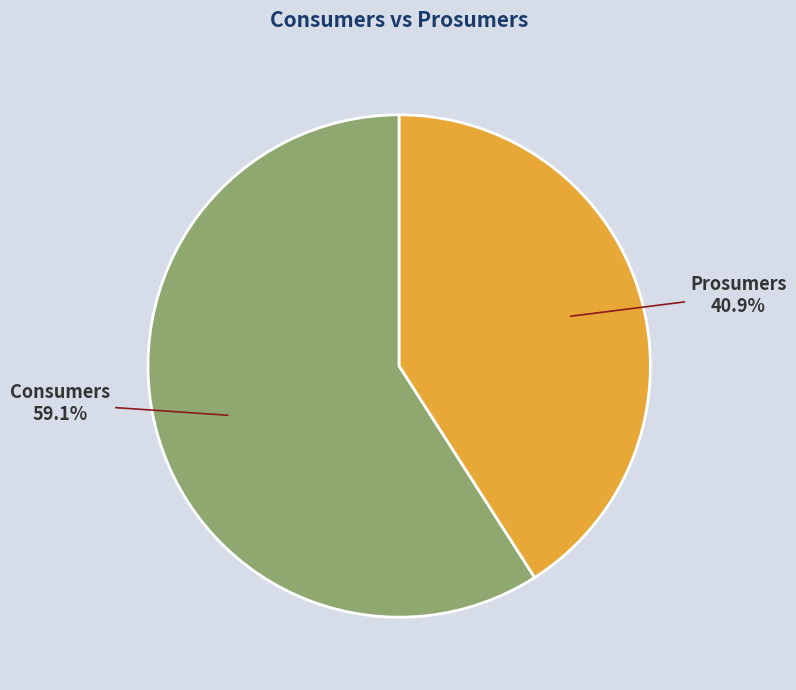

Which category has the biggest portion of the pie?

Consumers